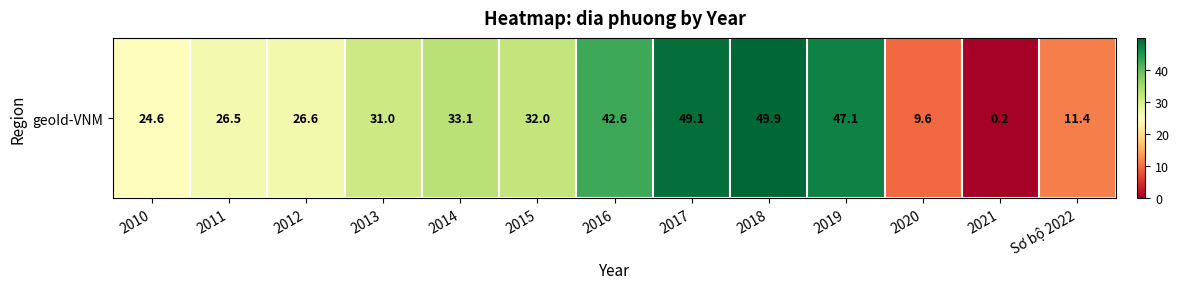

What value does the data have at 2018?

49.9